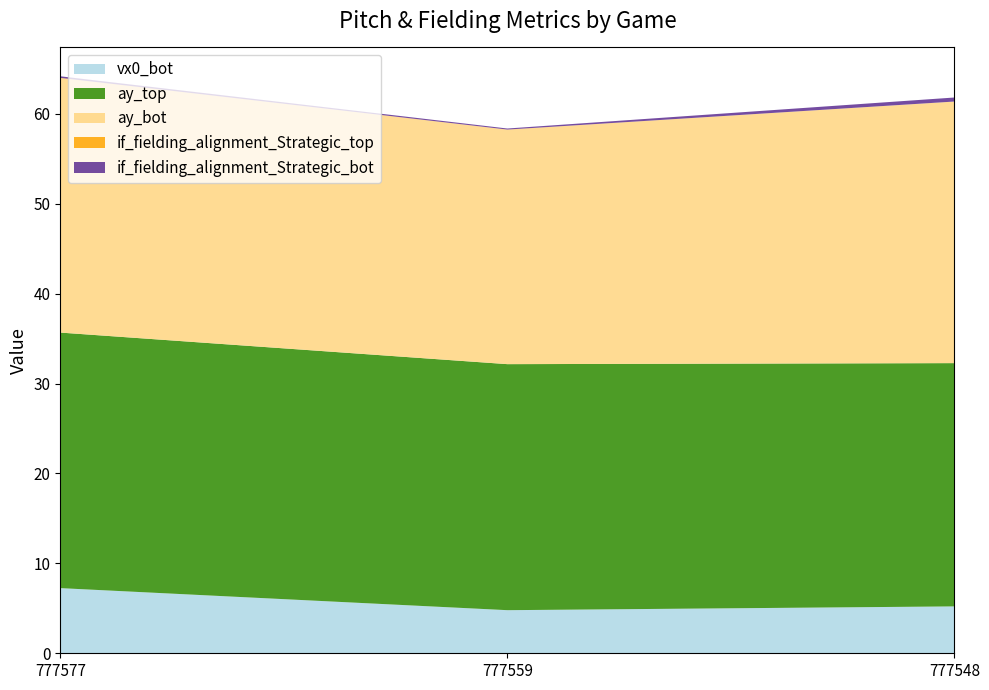

Reading left to right, transcribe all the data shown in this chart.

vx0_bot: 7.2	4.8	5.2
ay_top: 28.4	27.4	27.1
ay_bot: 28.3	26.1	29.1
if_fielding_alignment_Strategic_top: 0.0	0.0	0.0
if_fielding_alignment_Strategic_bot: 0.2	0.1	0.4